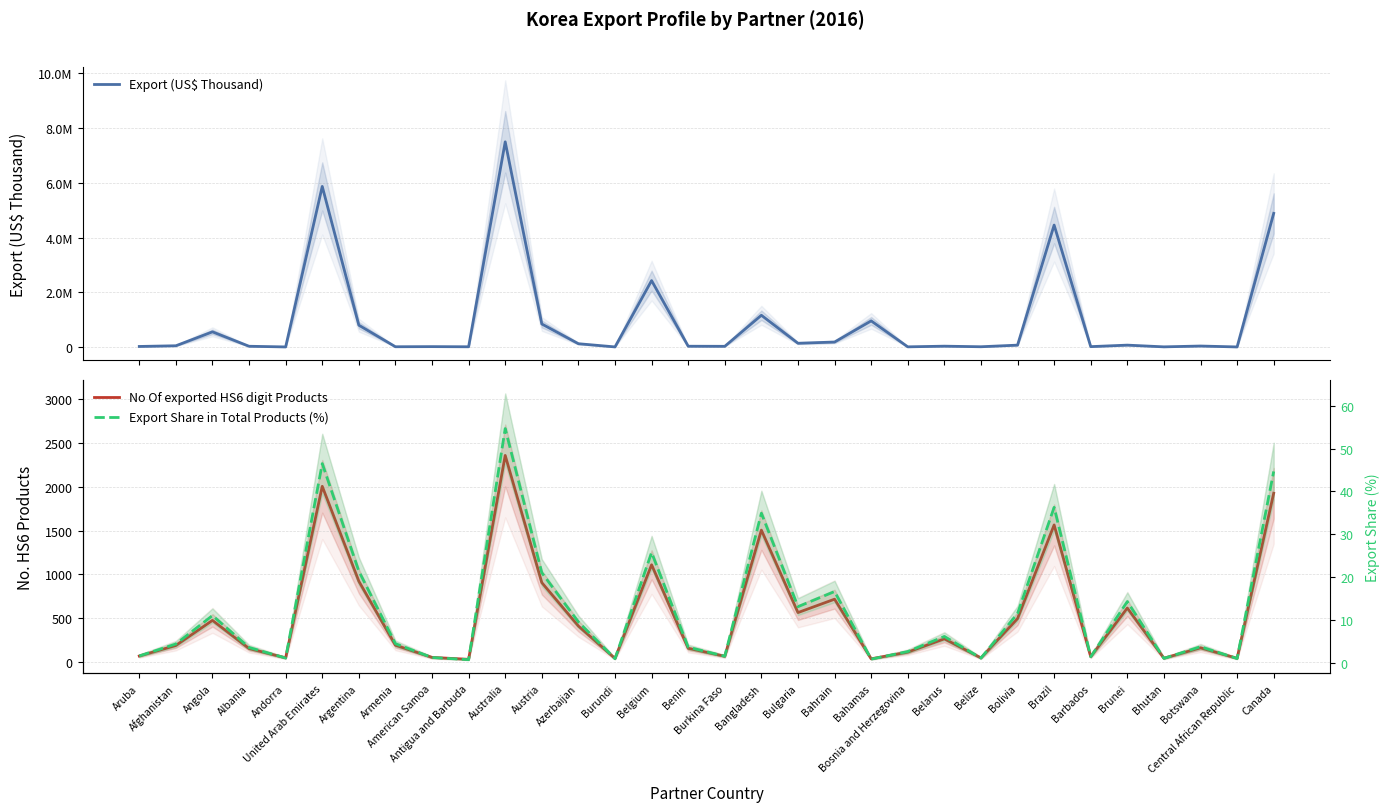

Rank the series at Argentina from lowest to highest value.

Export Share in Total Products (%), No Of exported HS6 digit Products, Export (US$ Thousand)